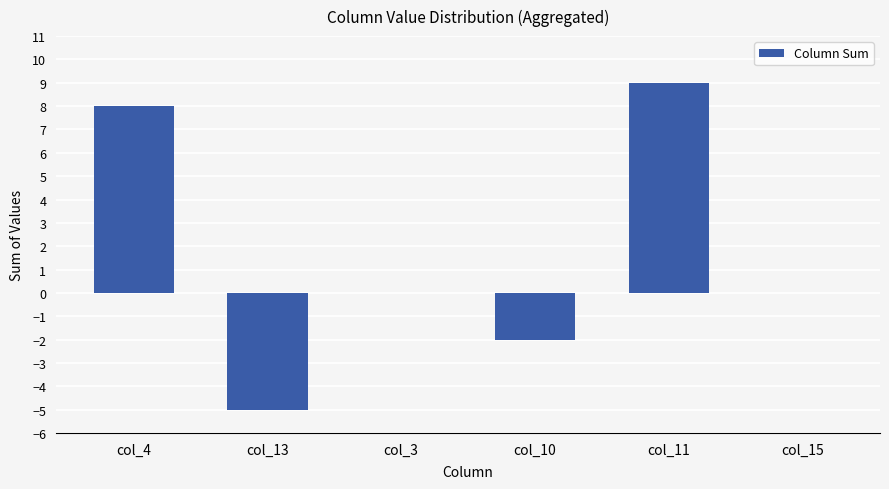

How many categories are shown in the chart?

6